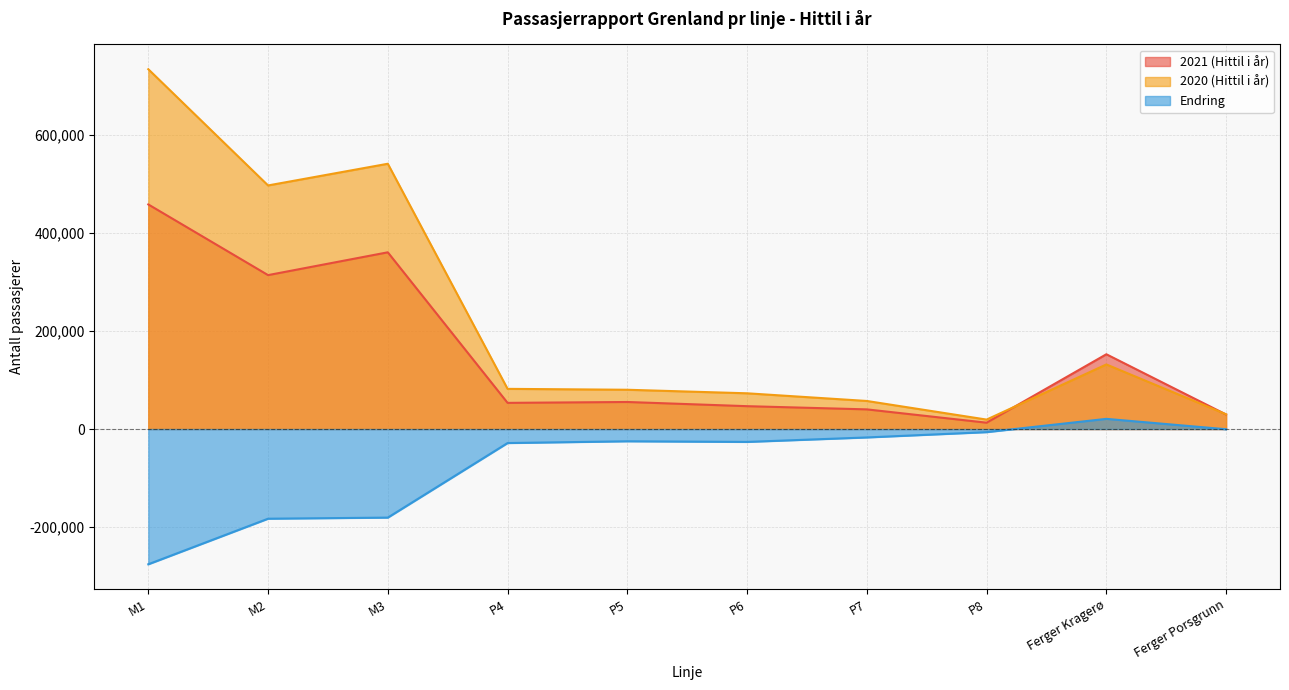

Reading right to left, transcribe all the data shown in this chart.

2021 (Hittil i år): Ferger Porsgrunn=29675	Ferger Kragerø=152687	P8=12964	P7=40146	P6=46684	P5=55224	P4=53450	M3=360874	M2=314313	M1=458636
2020 (Hittil i år): Ferger Porsgrunn=30075	Ferger Kragerø=131900	P8=19300	P7=57313	P6=72982	P5=80220	P4=82057	M3=541722	M2=497425	M1=734789
Endring: Ferger Porsgrunn=-400	Ferger Kragerø=20787	P8=-6336	P7=-17167	P6=-26298	P5=-24996	P4=-28607	M3=-180848	M2=-183112	M1=-276153